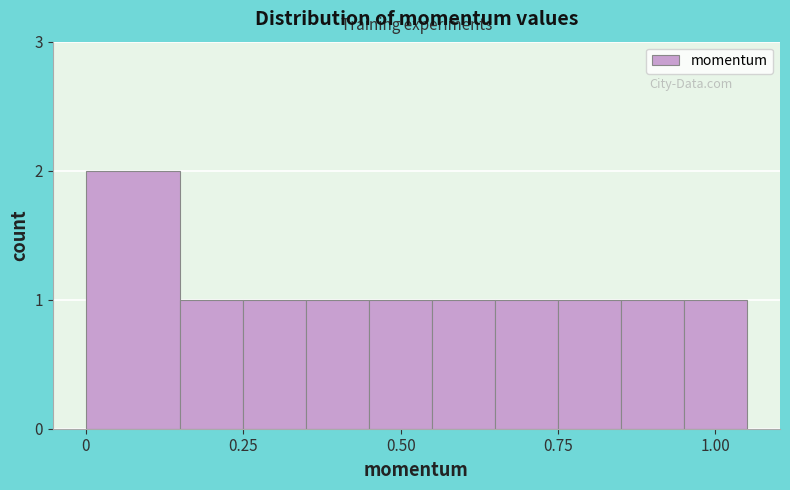

Around what value on the x-axis is the tallest bar? Give the approximate position of its centre, as read against the axis.

0.10